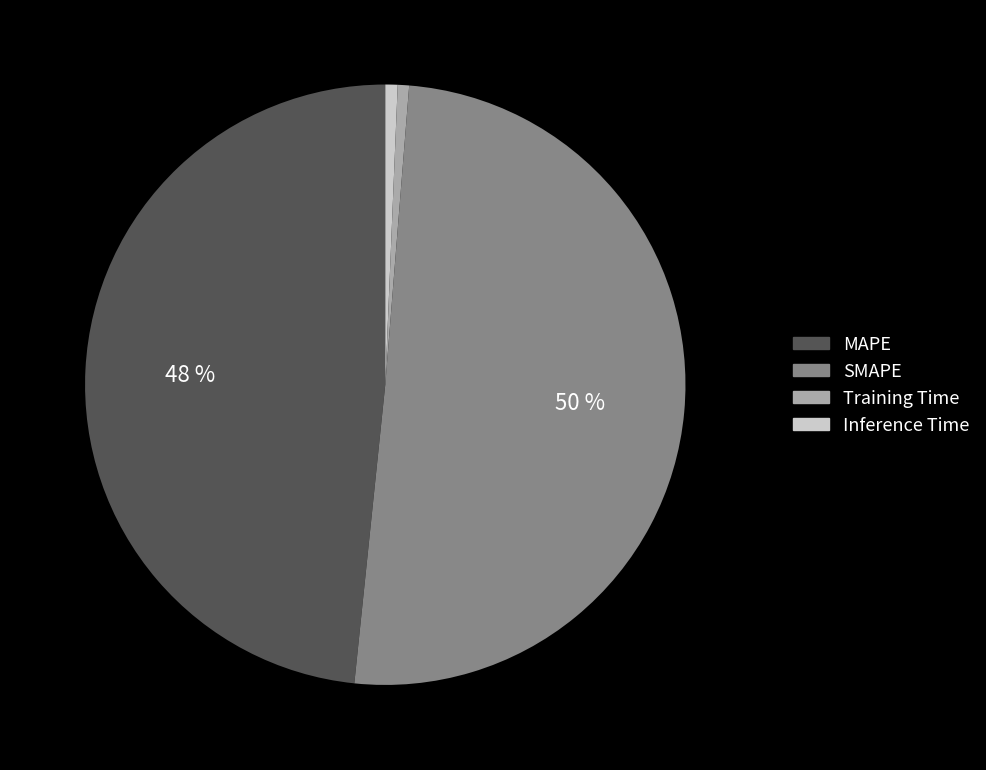

To the nearest percent, what is the average slice percentage?

25%